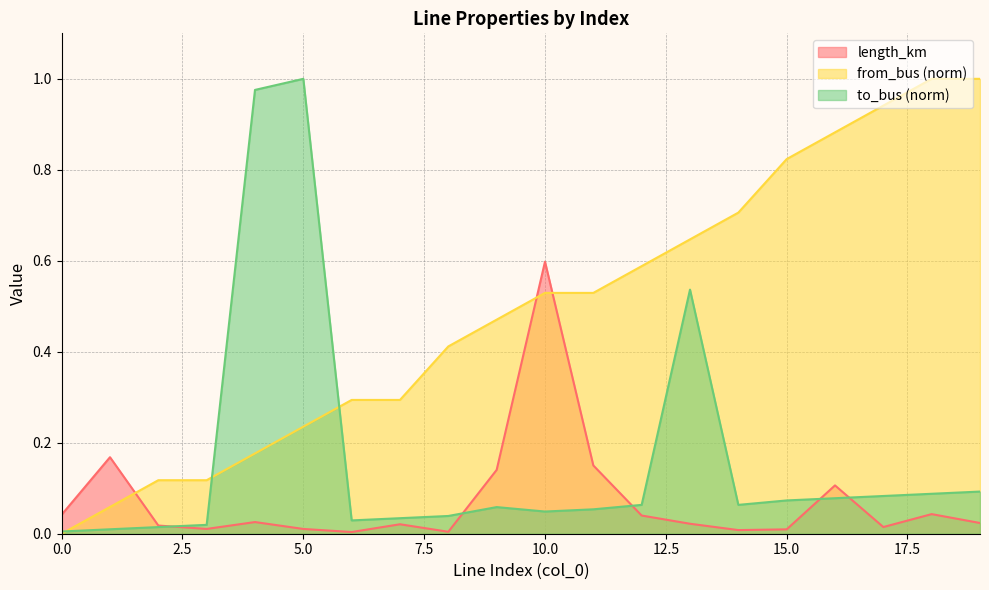

The from_bus series shows 0.4 at 5. True or false?

False